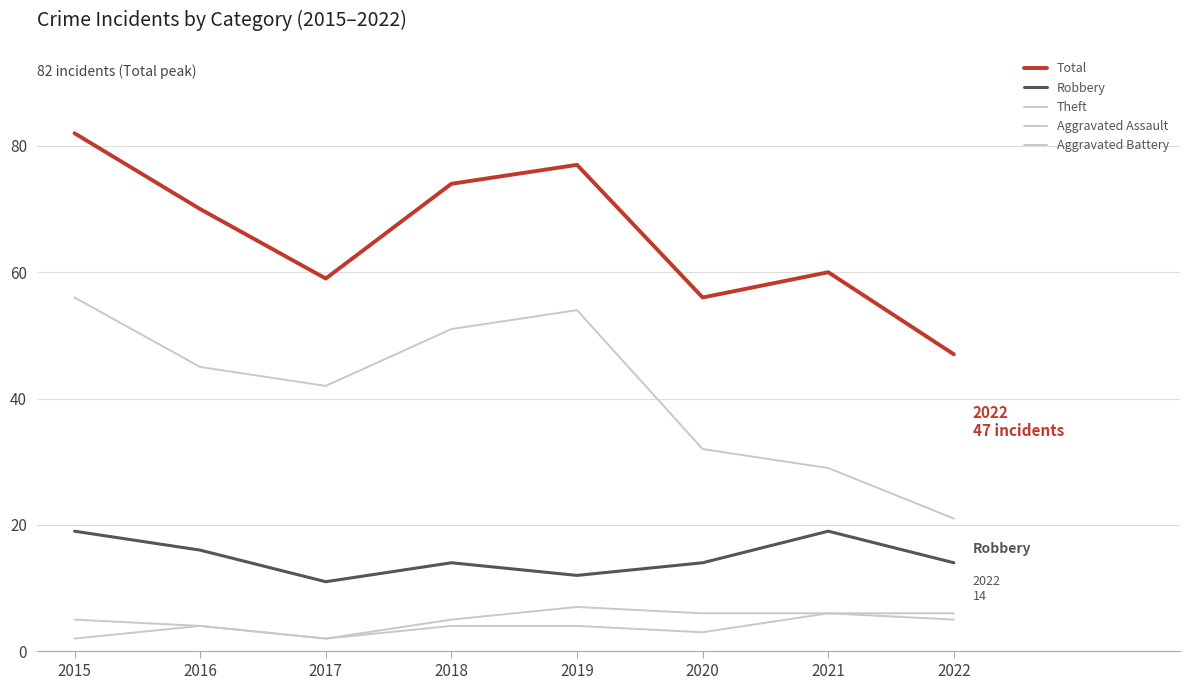

Reading right to left, what are all the values shown in this chart?

Total: 2022=47	2021=60	2020=56	2019=77	2018=74	2017=59	2016=70	2015=82
Robbery: 2022=14	2021=19	2020=14	2019=12	2018=14	2017=11	2016=16	2015=19
Theft: 2022=21	2021=29	2020=32	2019=54	2018=51	2017=42	2016=45	2015=56
Aggravated Assault: 2022=5	2021=6	2020=3	2019=4	2018=4	2017=2	2016=4	2015=2
Aggravated Battery: 2022=6	2021=6	2020=6	2019=7	2018=5	2017=2	2016=4	2015=5